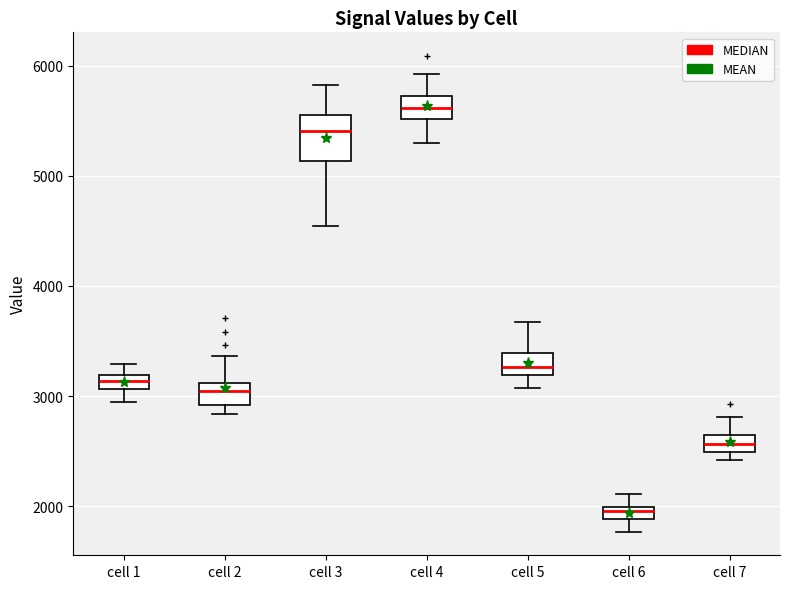

Where is the upper edge of the box for cell 1 on the y-axis? The values are not printed on the chart, so give them approximately, as read against the axis.

3200